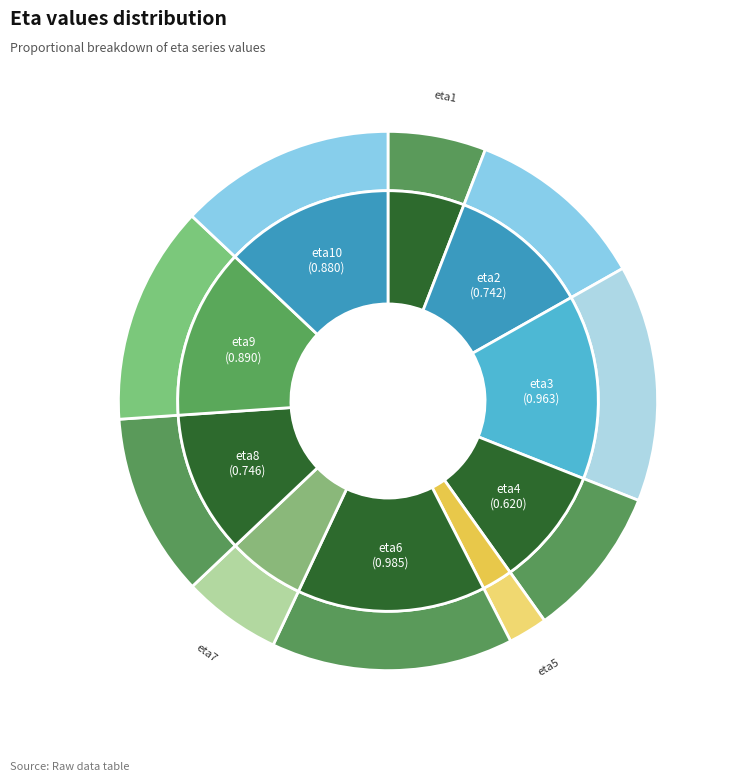

How many slices are in this pie chart?

10